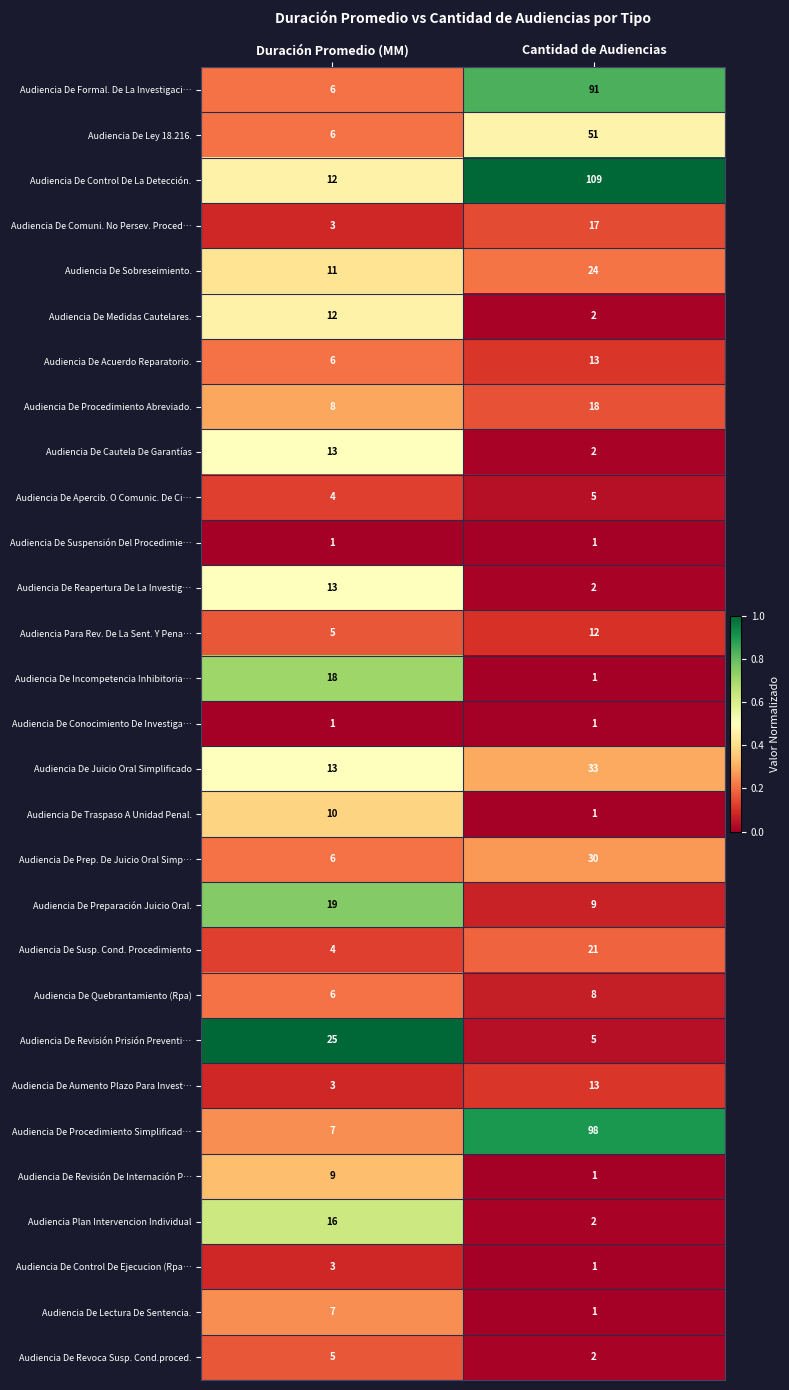

What is the difference between the highest and lowest values at Duración Promedio (MM)?

24